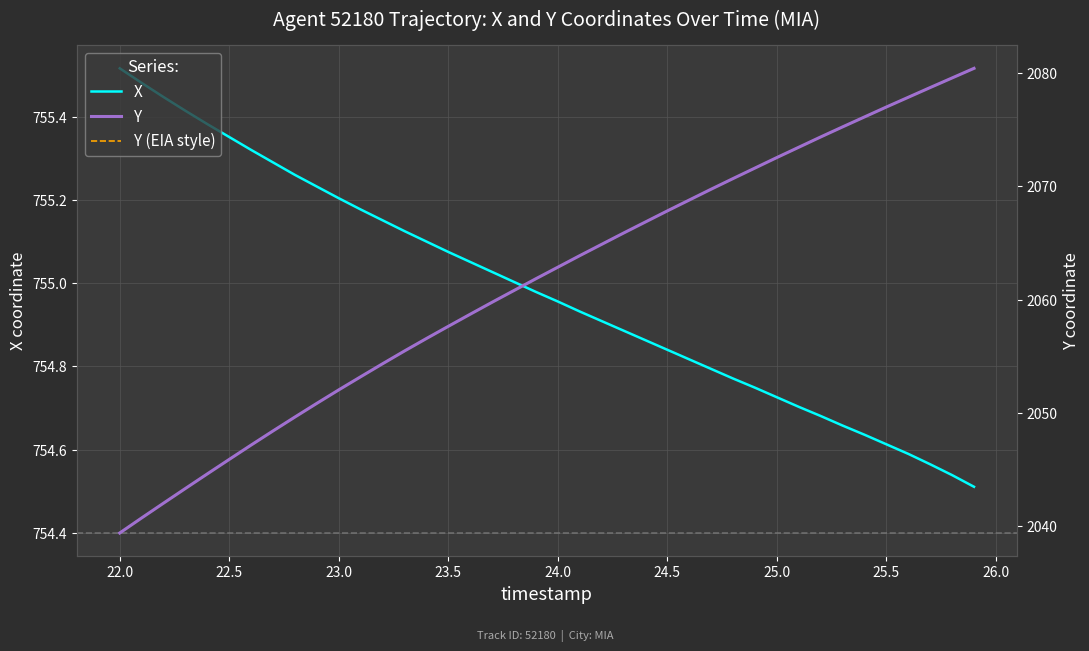

The X series shows 1102.6 at 24.5. True or false?

False